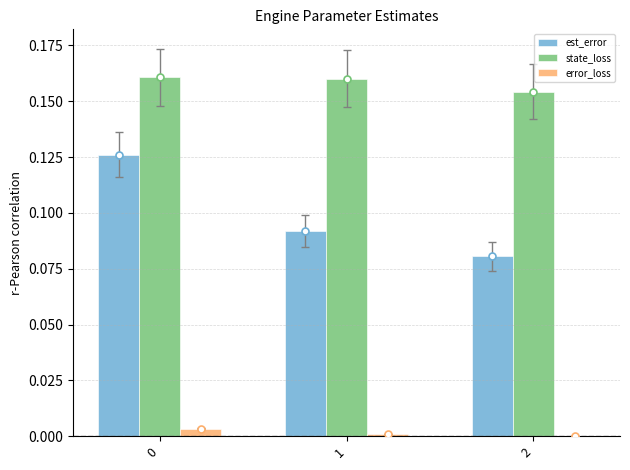

The value of error_loss at 2 is 0.0. True or false?

True